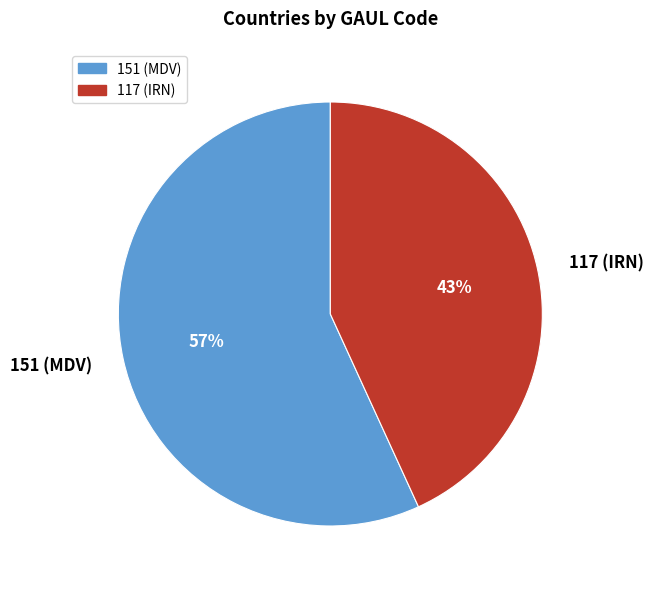

Do 117 (IRN) and 151 (MDV) together represent more than half of the pie?

Yes